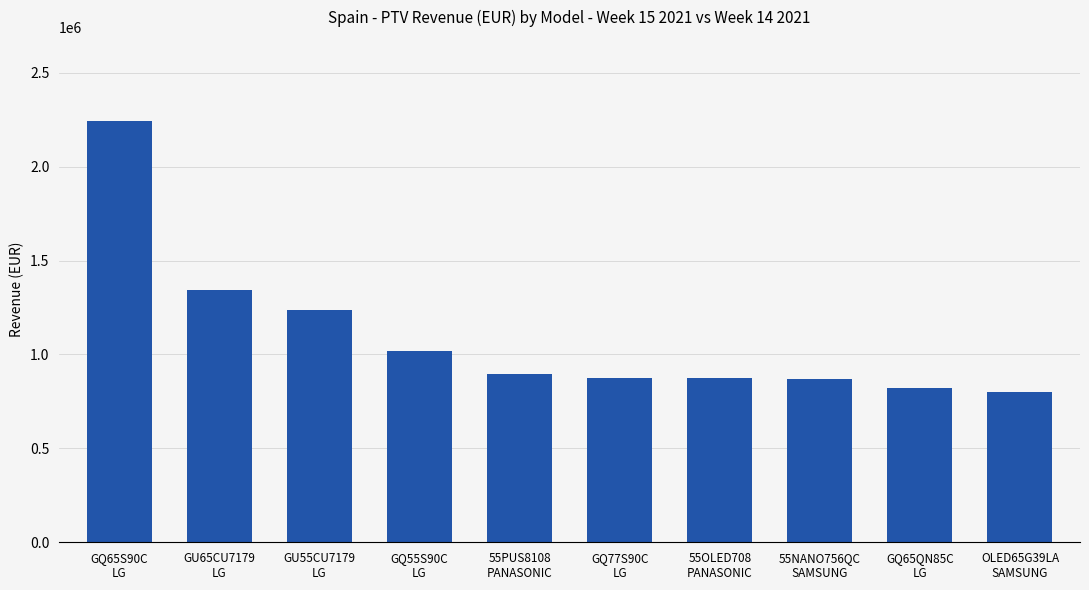

How many bars are there in total?

10